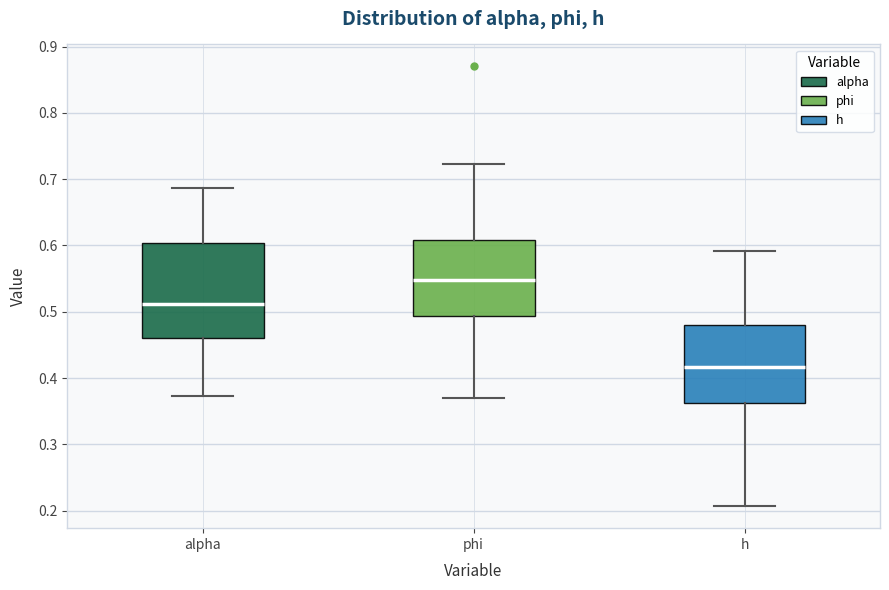

Reading left to right, read every box against the y-axis: the position of its median line, the range the box covers, and the ends of its whiskers. The values are not printed on the chart, so give them approximately, as read against the axis.

alpha: median 0.51, box 0.46 to 0.60, whiskers 0.37 to 0.69
phi: median 0.55, box 0.49 to 0.61, whiskers 0.37 to 0.72
h: median 0.42, box 0.36 to 0.48, whiskers 0.21 to 0.59